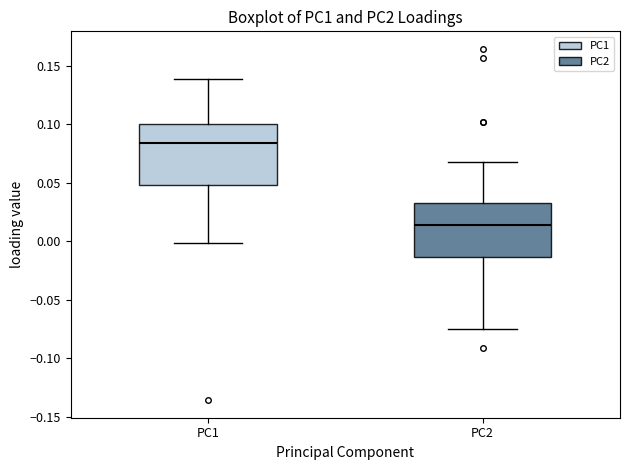

Reading left to right, read every box against the y-axis: the position of its median line, the range the box covers, and the ends of its whiskers. The values are not printed on the chart, so give them approximately, as read against the axis.

PC1: median 0.085, box 0.050 to 0.100, whiskers 0.000 to 0.140
PC2: median 0.015, box -0.015 to 0.030, whiskers -0.075 to 0.065